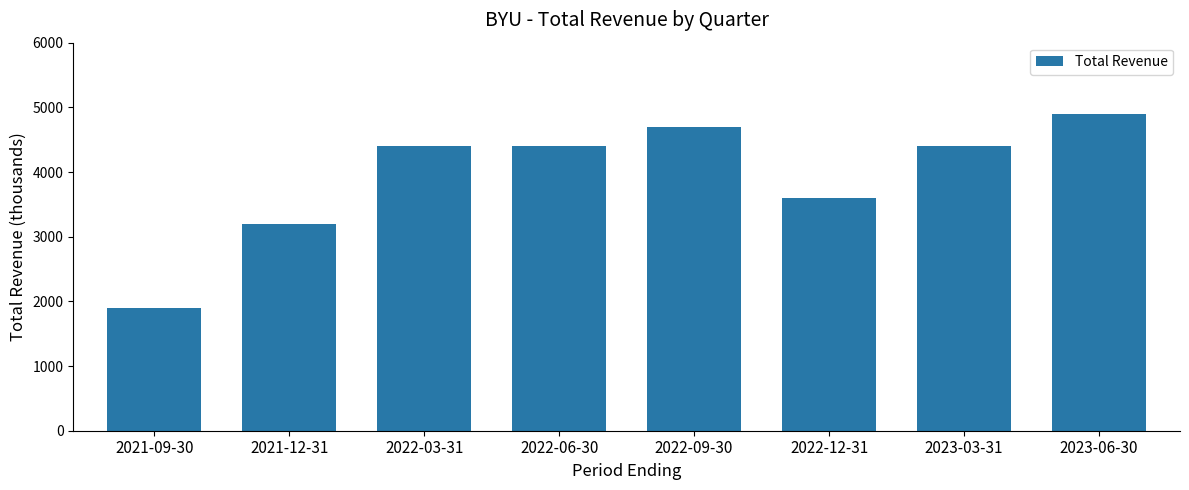

How many bars are there in total?

8